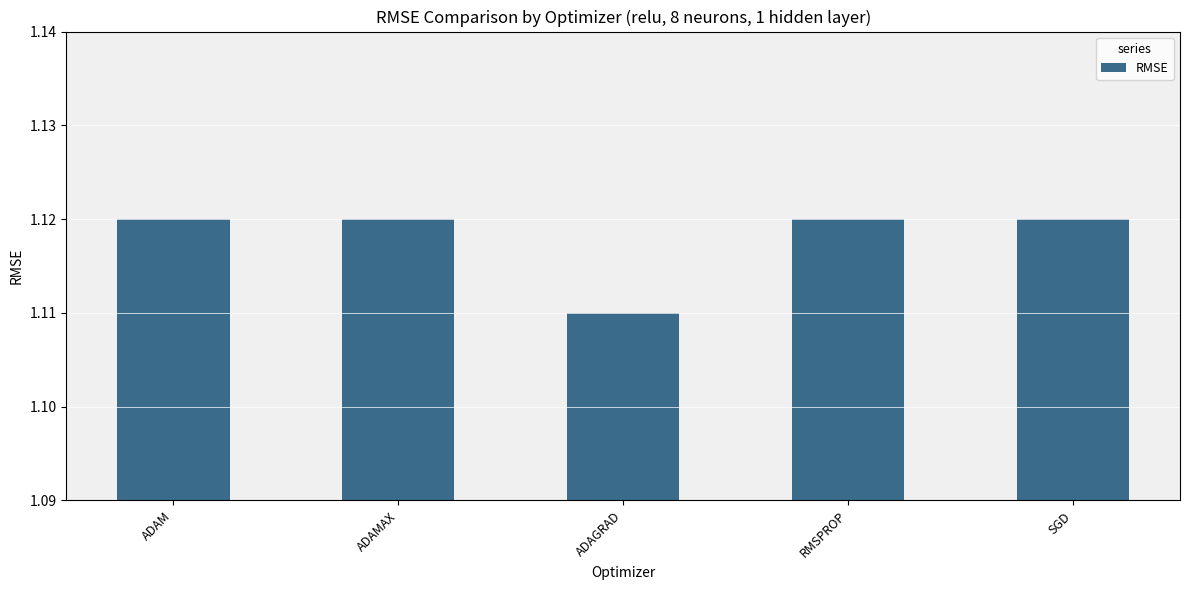

Which has a higher value, ADAGRAD or ADAMAX?

ADAMAX